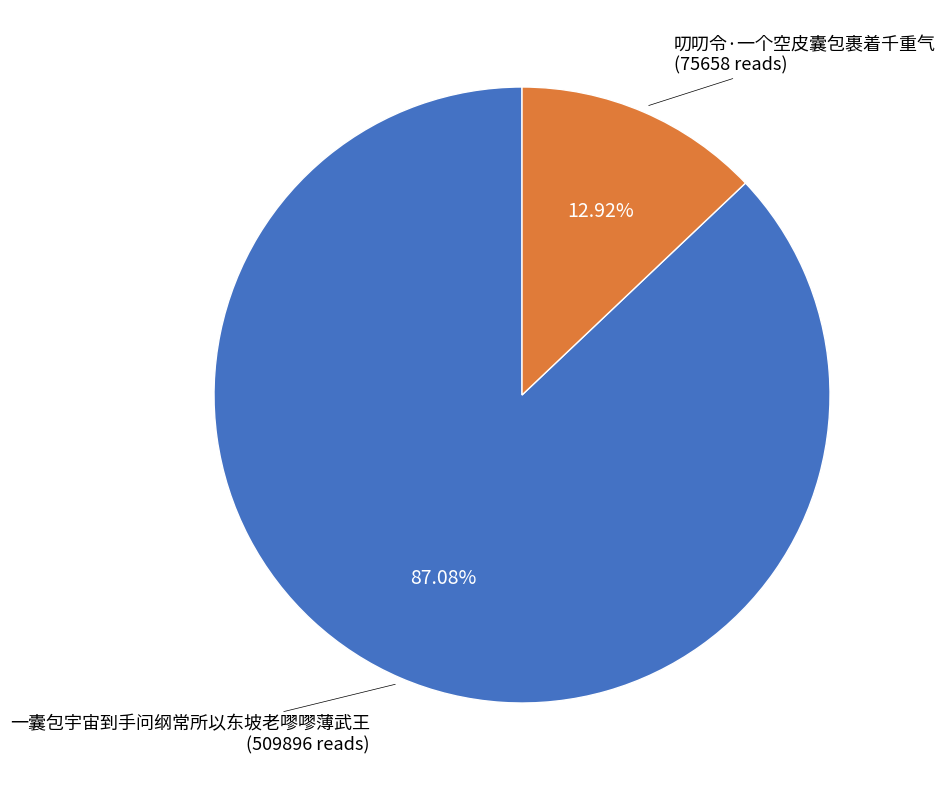

What is the smallest slice in the pie chart?

叨叨令·一个空皮囊包裹着千重气